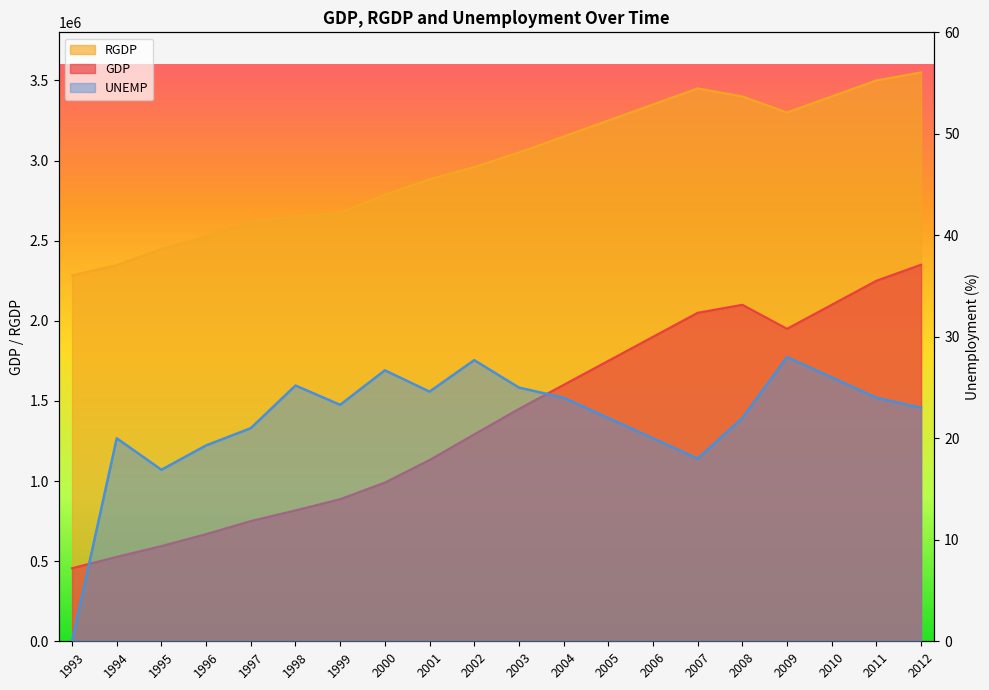

What is the value of the GDP point at the 5th from the left?

750333.0